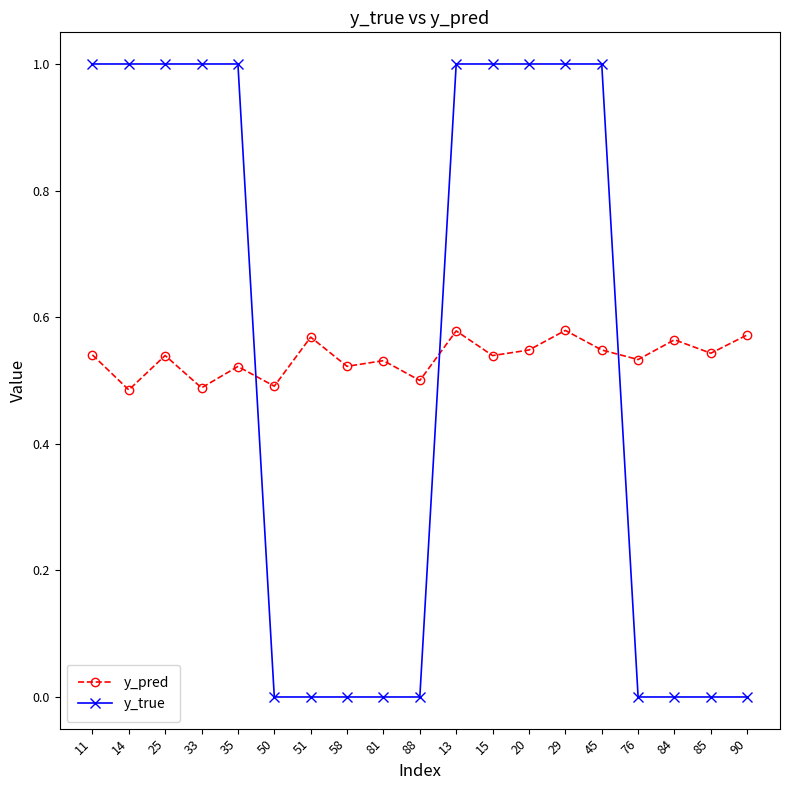

Is the value of y_true at 15 greater than the value of y_pred at 11?

Yes